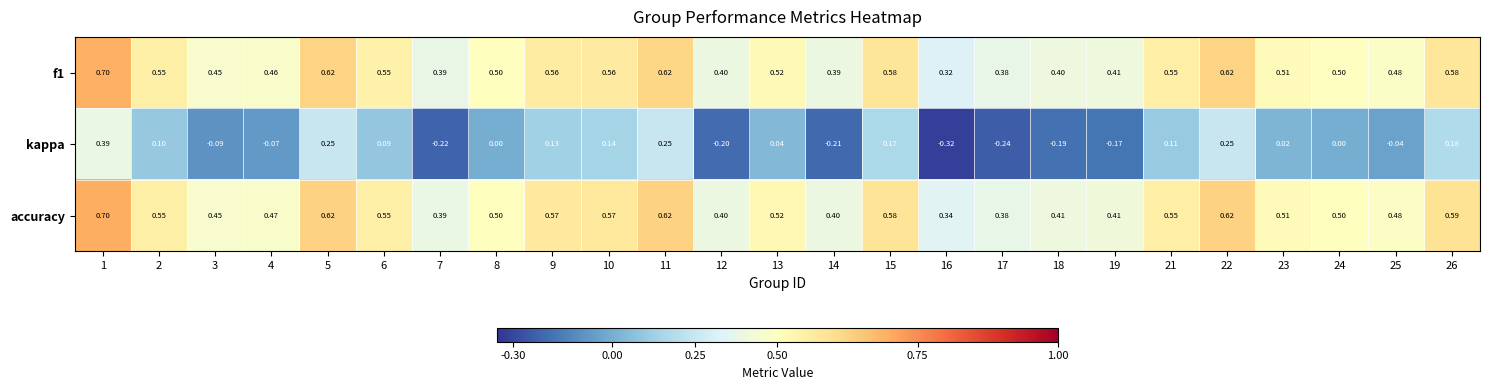

Which series changed the most between 11 and 13?

kappa